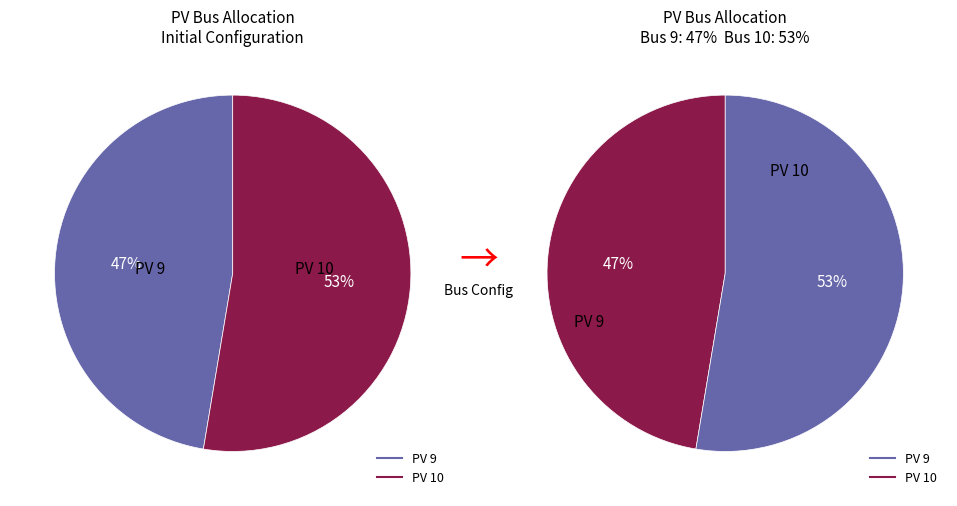

What is the total percentage of PV 10 and PV 9?

100.0%